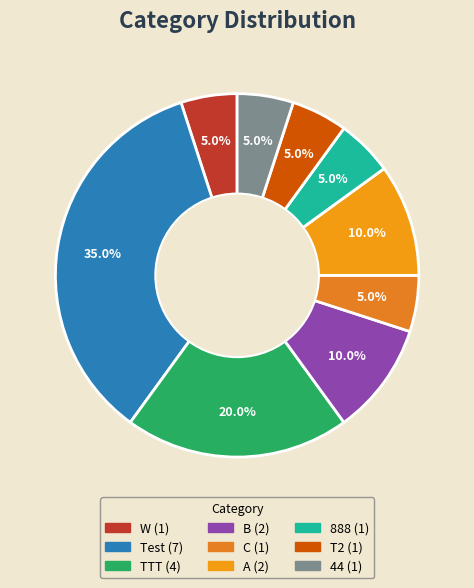

How many segments does this pie chart have?

9